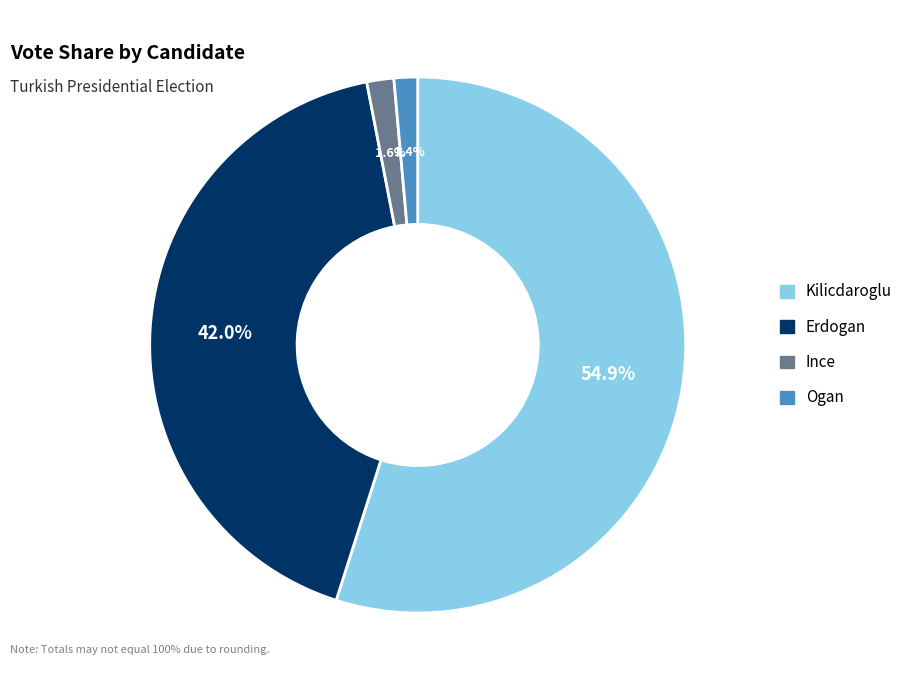

True or false: Erdogan accounts for 42% of the total.

True